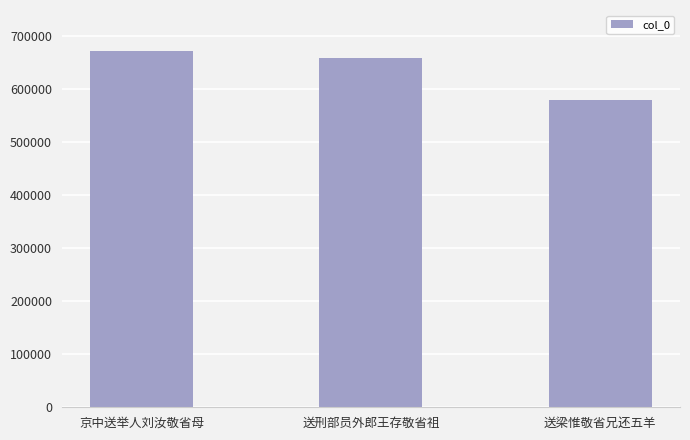

Reading left to right, extract all data points from this chart.

京中送举人刘汝敬省母=672137	送刑部员外郎王存敬省祖=658443	送梁惟敬省兄还五羊=579915